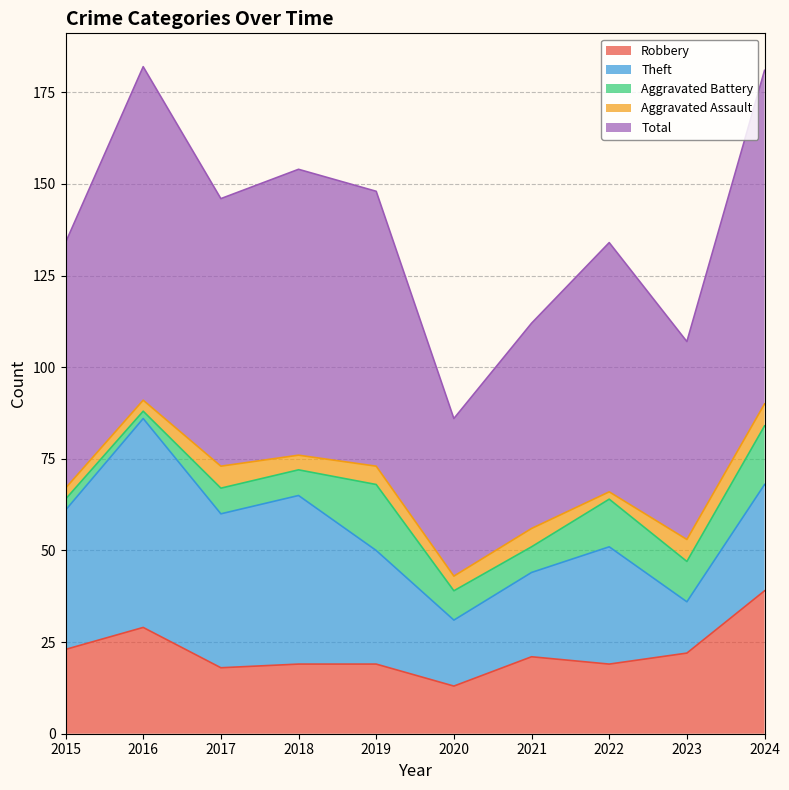

True or false: Total has a value of 16 at 2015.

False